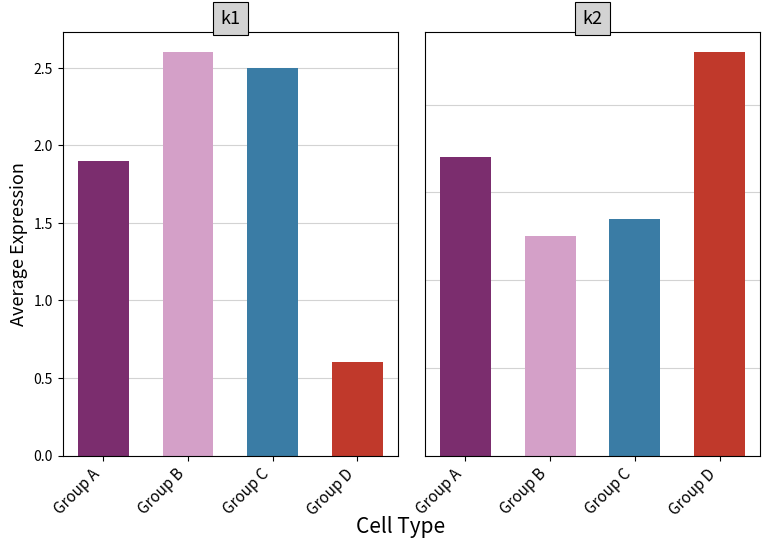

List the series in order of their peak value, highest first.

k2, k1